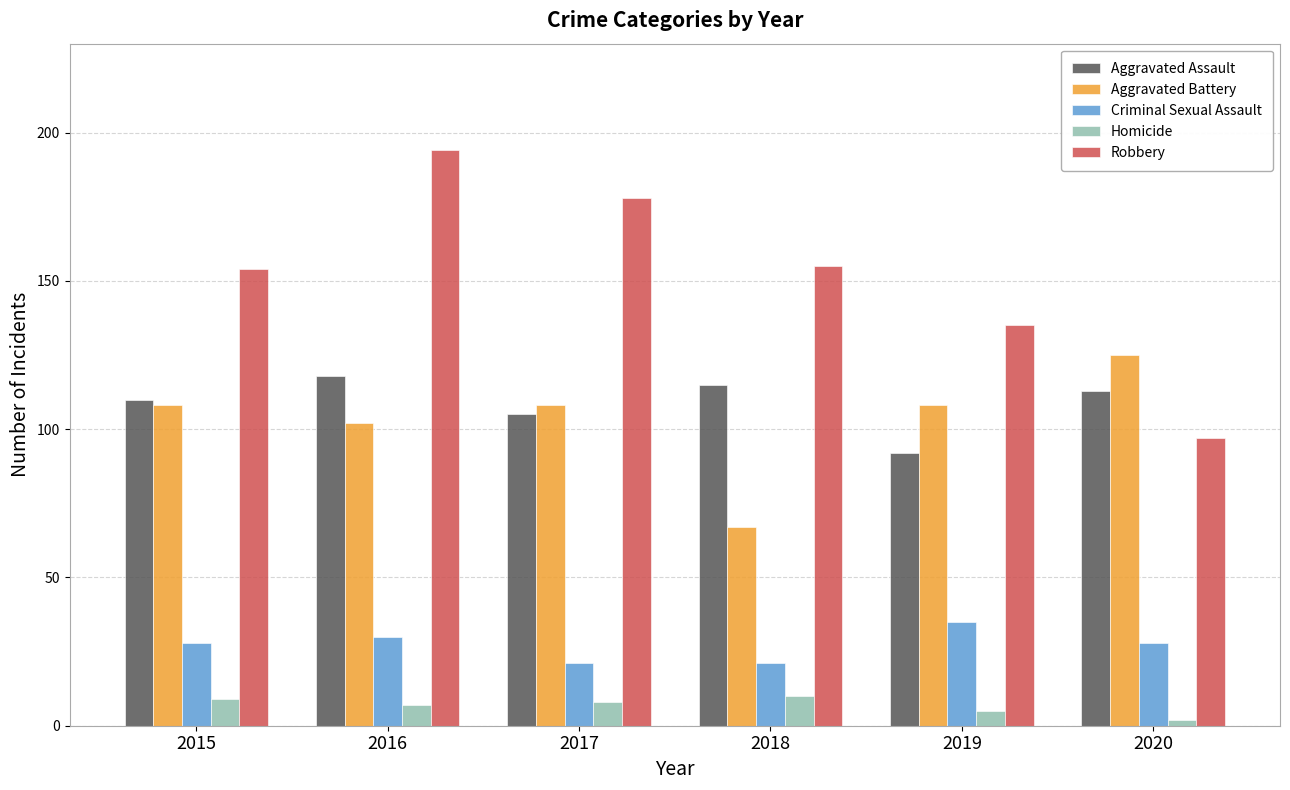

Is the value of Criminal Sexual Assault at 2016 greater than the value of Homicide at 2019?

Yes